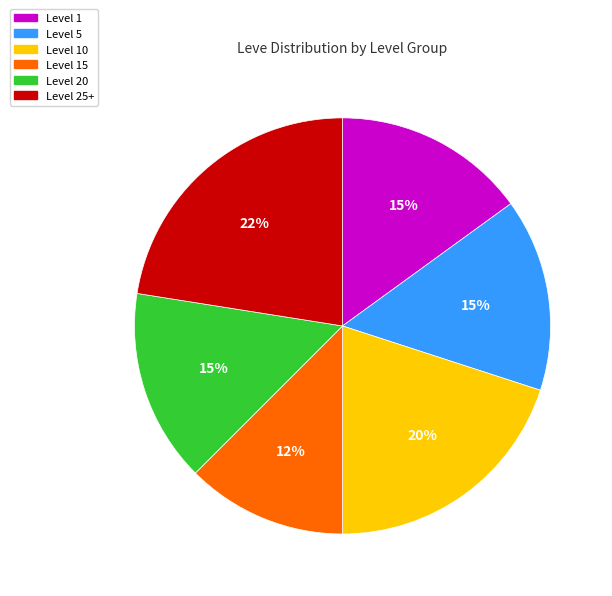

To the nearest percent, what percentage of the pie is Level 10?

20%